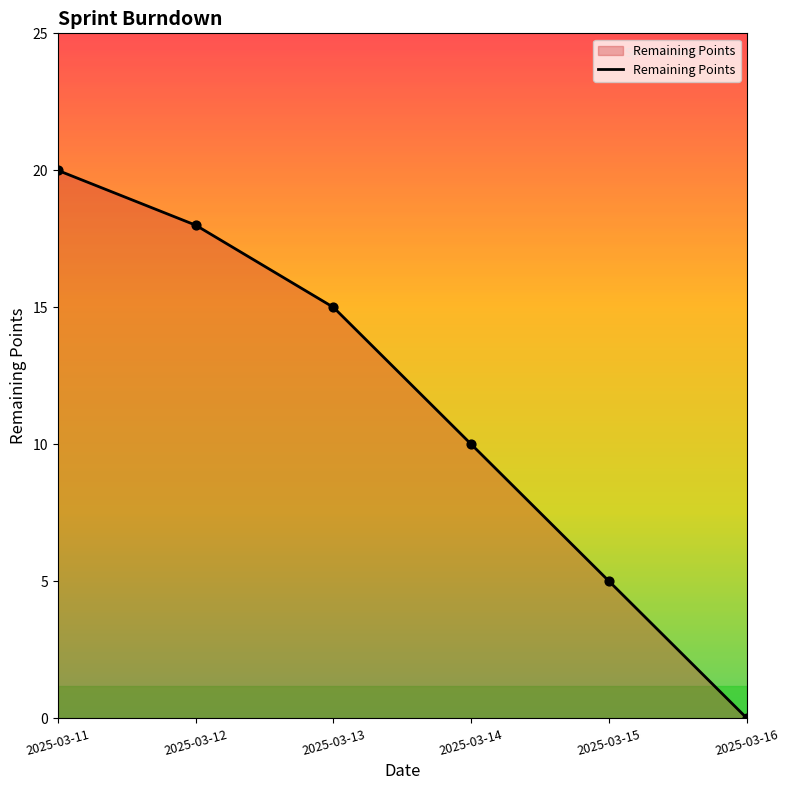

Between 2025-03-13 and 2025-03-15, which is larger?

2025-03-13